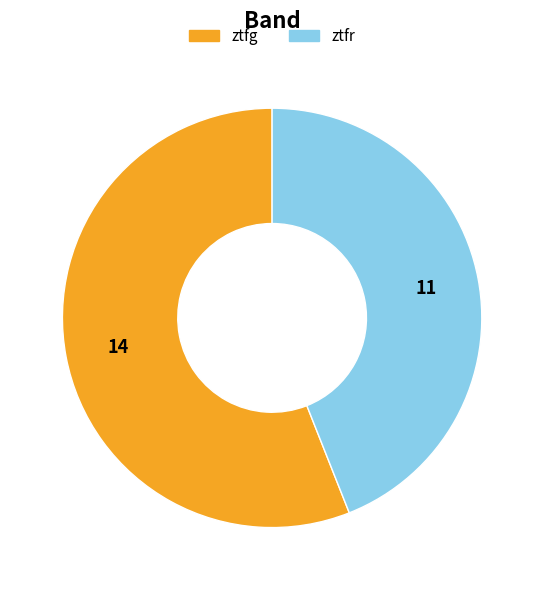

Which slice represents more than half of the pie?

ztfg